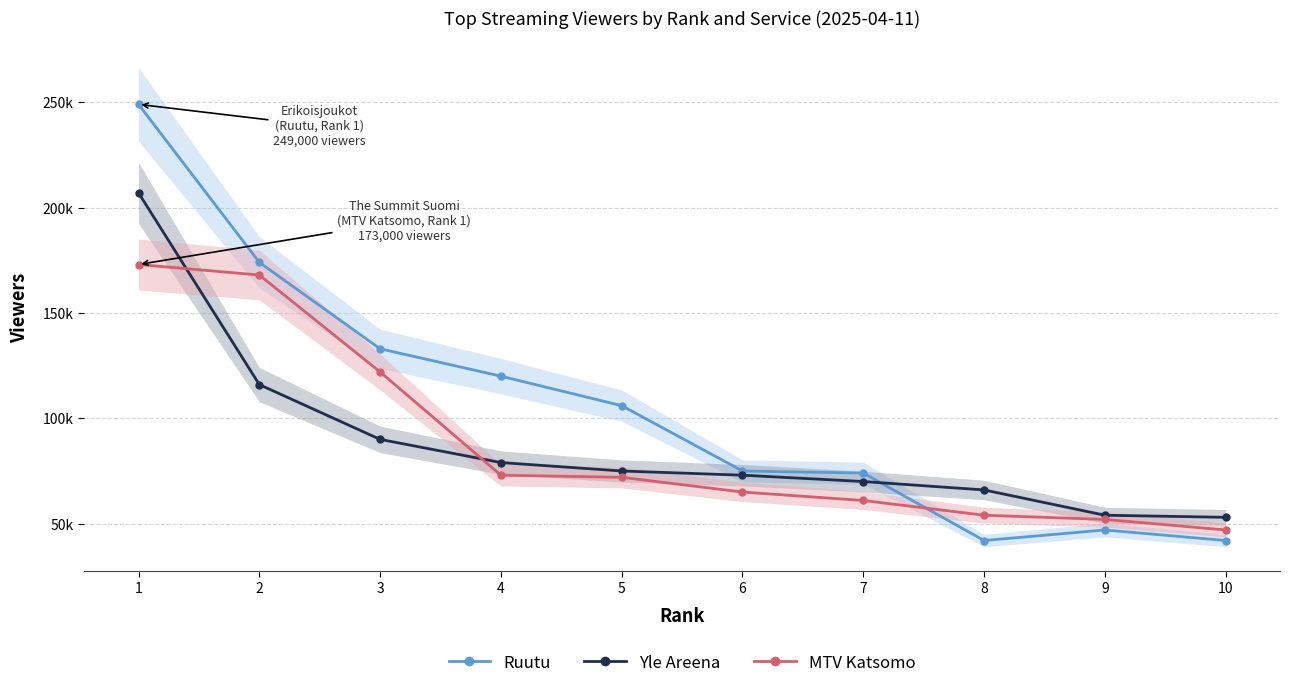

What are all the series names shown in the legend?

Ruutu, Yle Areena, MTV Katsomo